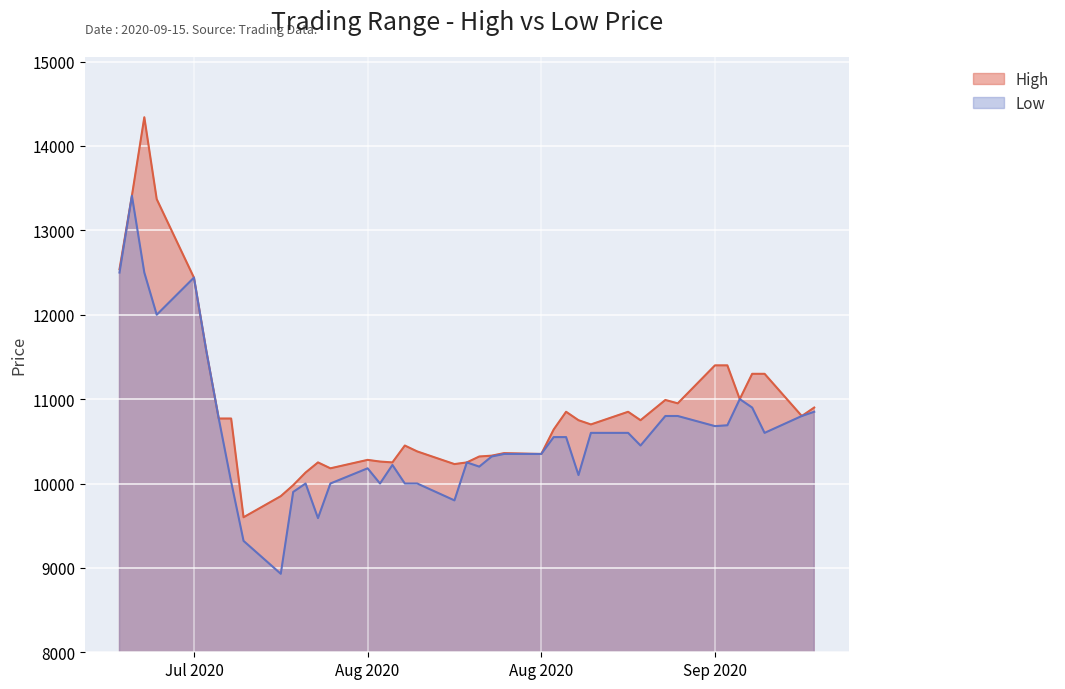

Reading left to right, transcribe all the data shown in this chart.

High: 12540	13410	14340	13370	12440	11570	10770	10770	9600	9850	9980	10130	10250	10180	10280	10260	10250	10450	10380	10230	10250	10320	10330	10360	10350	10640	10850	10750	10700	10850	10750	10990	10950	11400	11400	11000	11300	11300	10800	10900
Low: 12500	13410	12500	12000	12440	11570	10770	10020	9320	8930	9900	10000	9590	10000	10180	10000	10220	10000	10000	9800	10250	10200	10320	10350	10350	10550	10550	10100	10600	10600	10450	10800	10800	10680	10690	11000	10900	10600	10800	10850